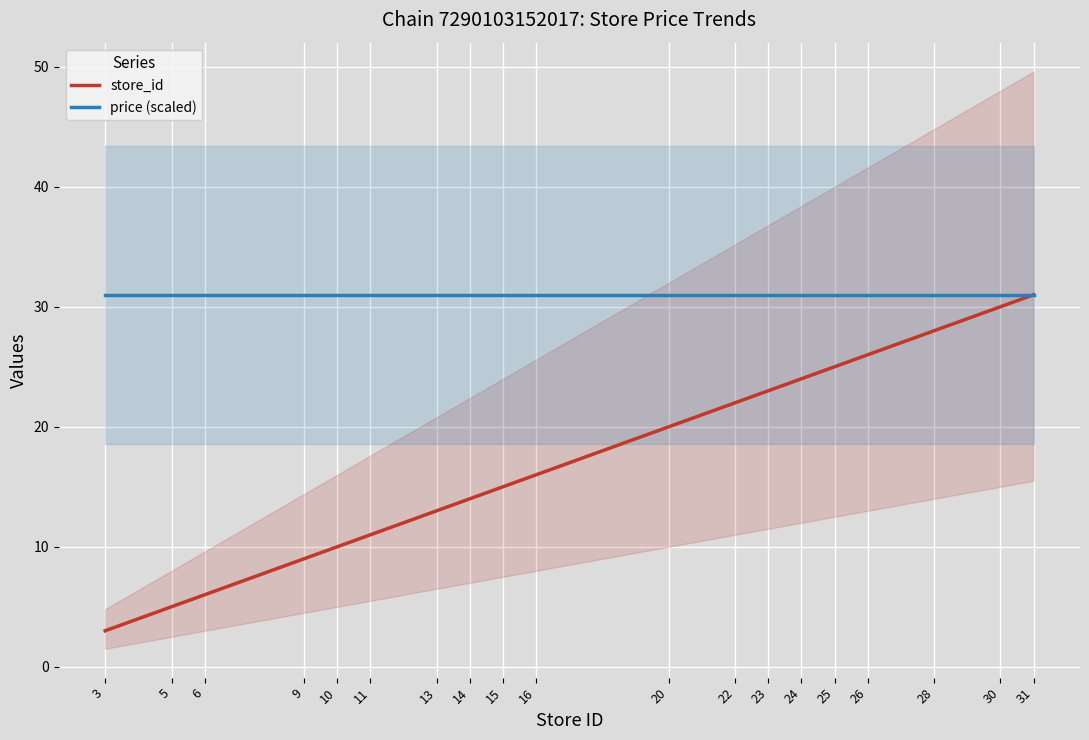

The store_id series shows 19.6 at 14. True or false?

False